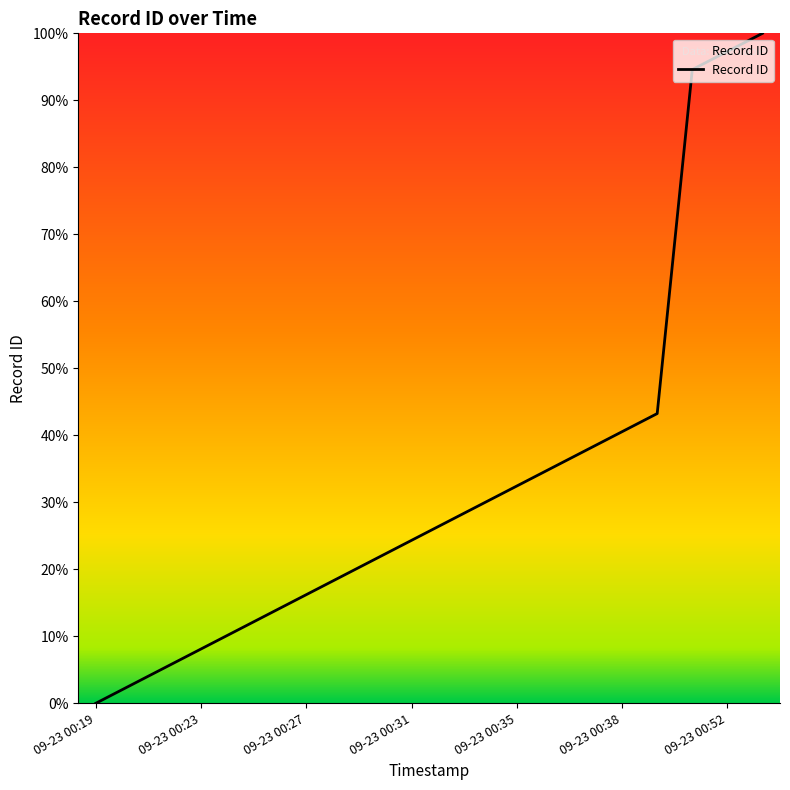

What is the greatest value displayed?

100.0